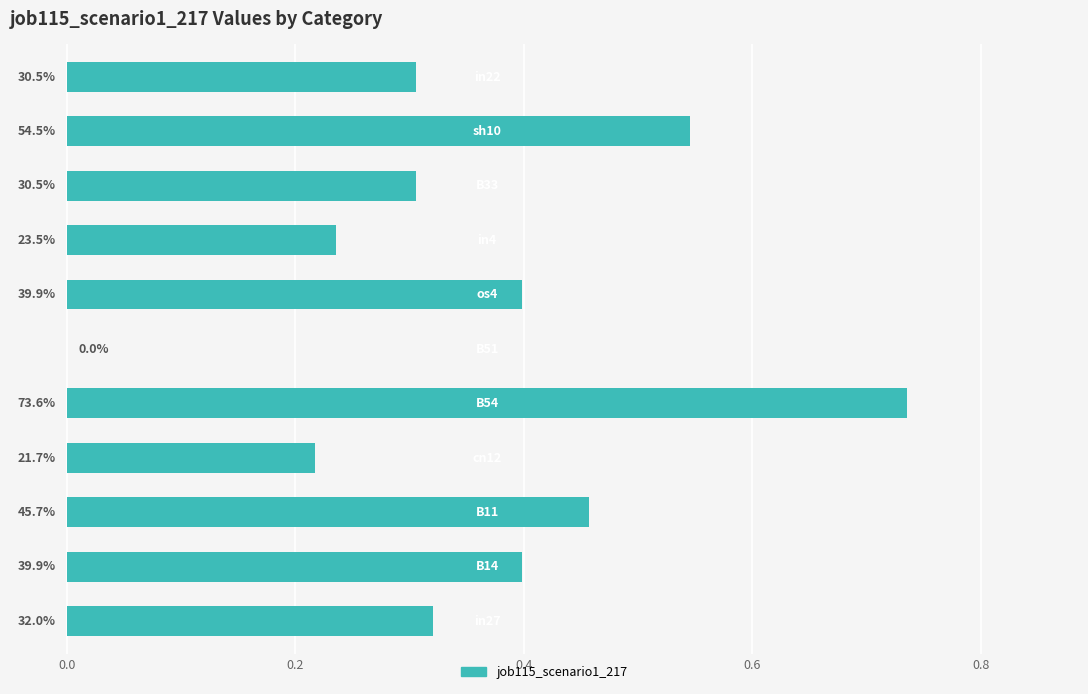

What is the maximum value shown in the chart?

0.7